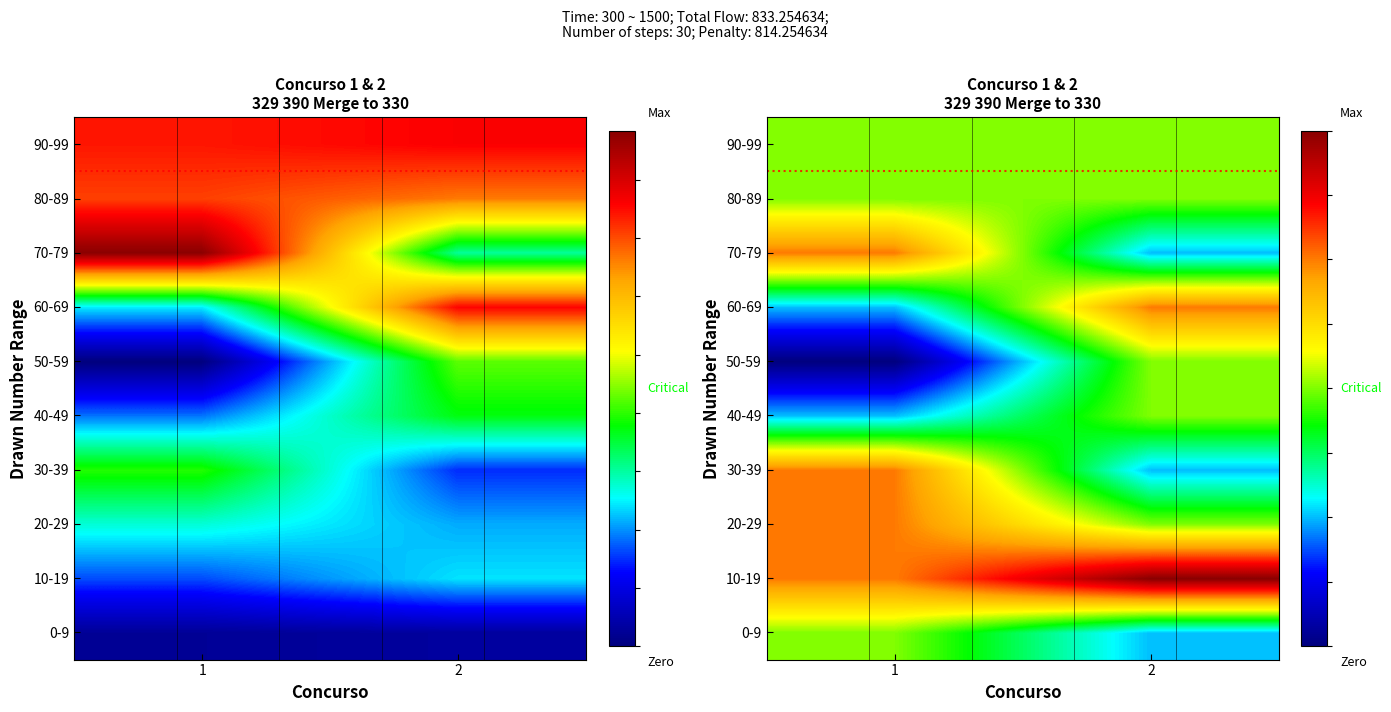

Is the value of 40-49 at 1 greater than the value of 10-19 at 1?

No